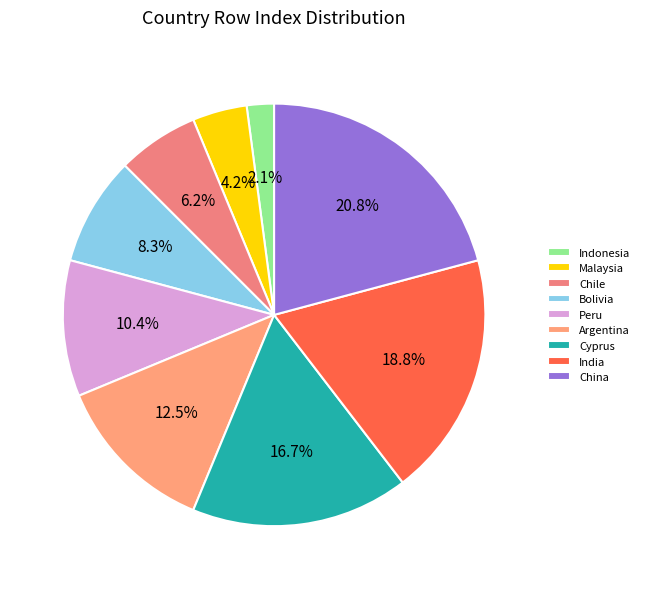

The Argentina slice represents 7% of the pie. True or false?

False